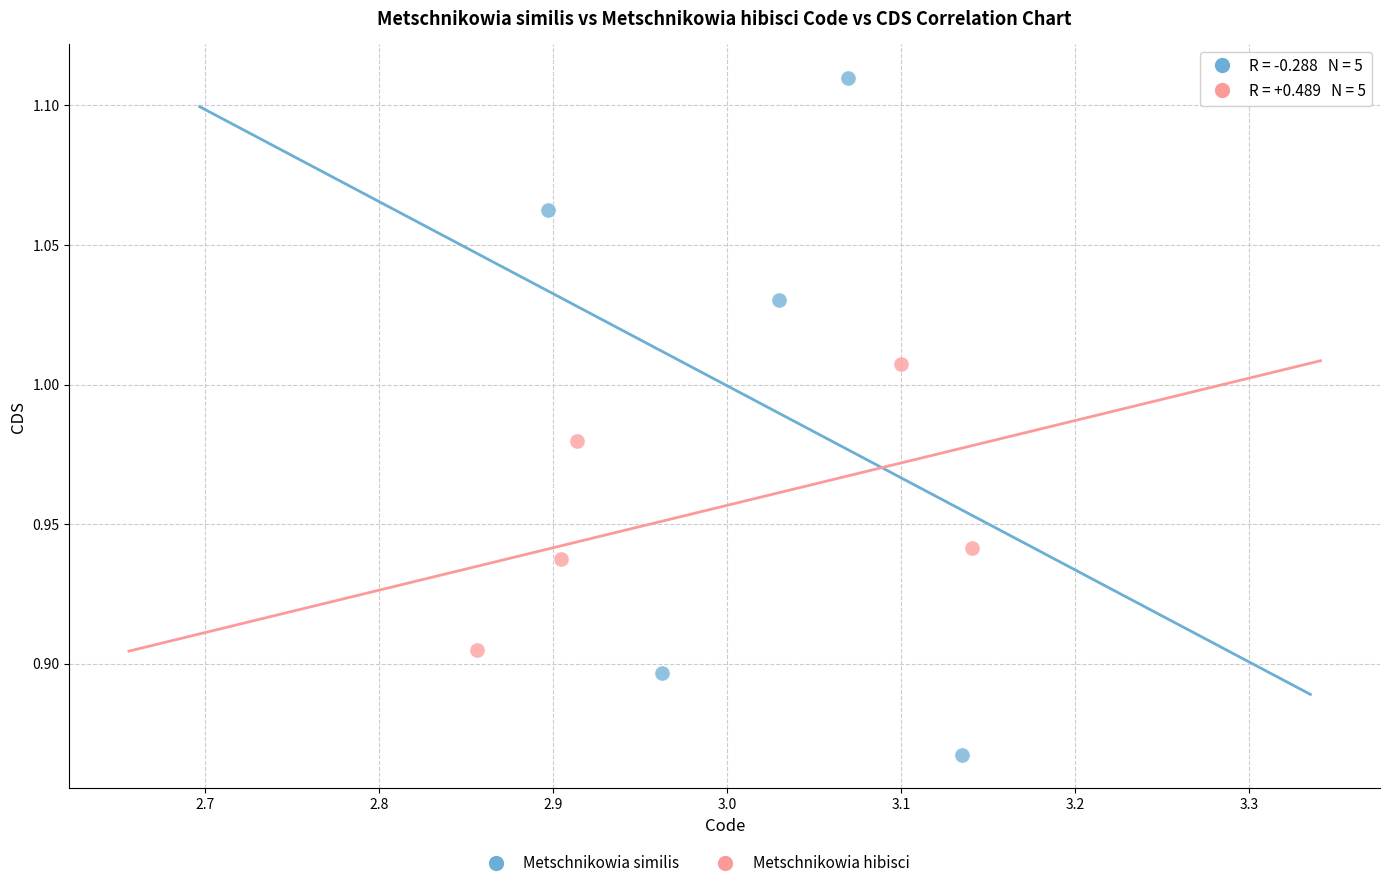

Which series contains the highest Y value?

Metschnikowia similis